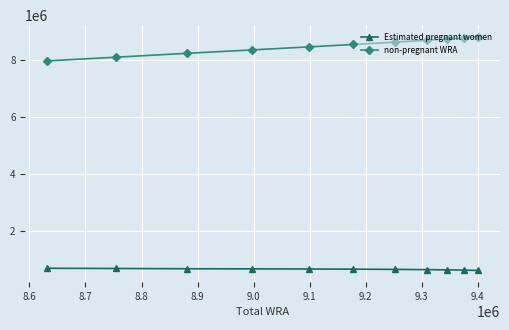

What is the average value of the Estimated pregnant women series?

638033.1